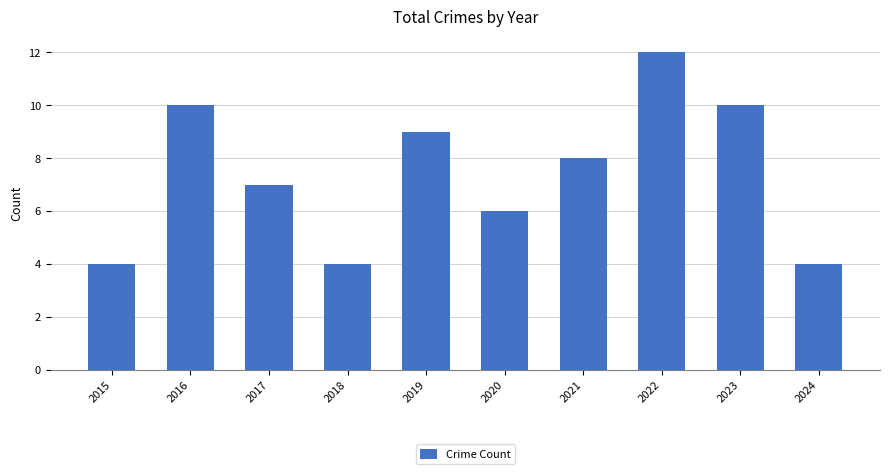

What is the difference between the second highest and minimum values?

6